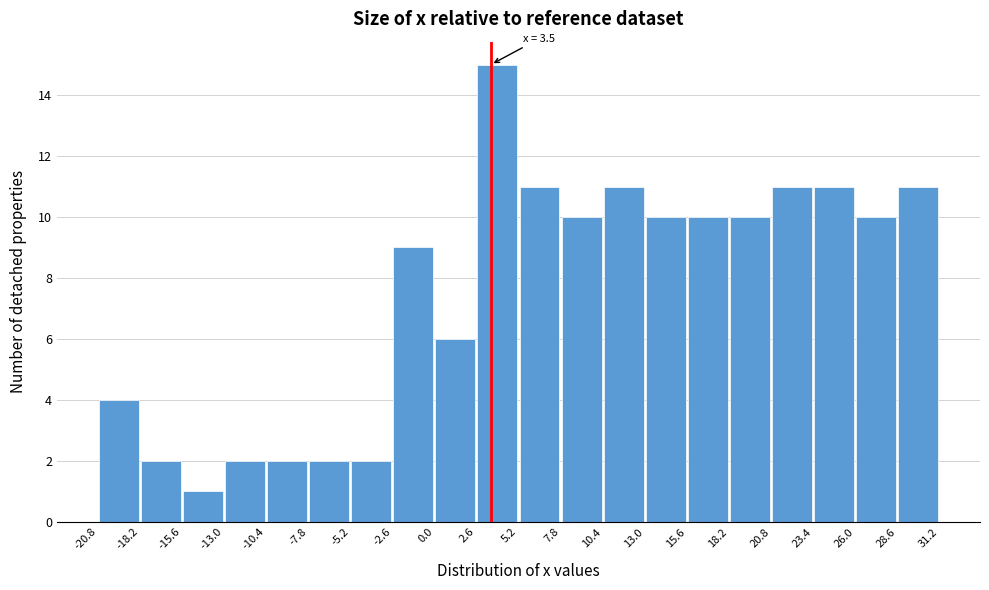

Which range on the x-axis has the tallest bar?

2.6 to 5.2